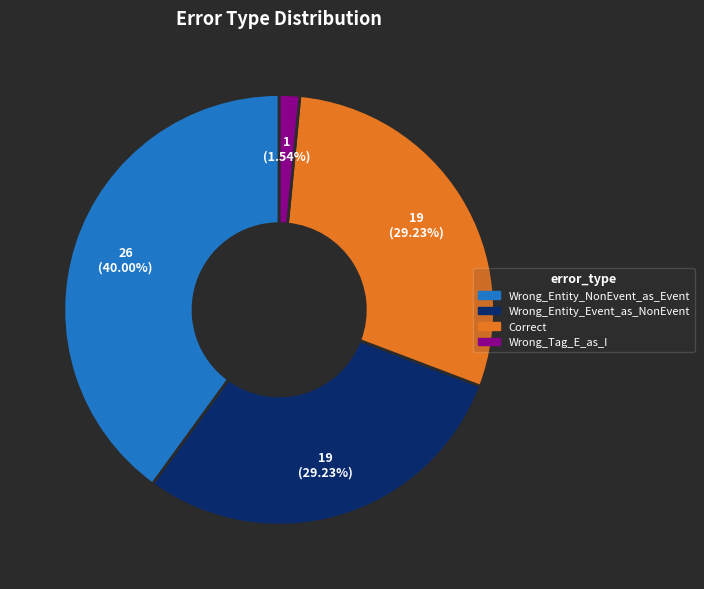

To the nearest percent, what percentage of the pie is Wrong_Entity_NonEvent_as_Event?

40%